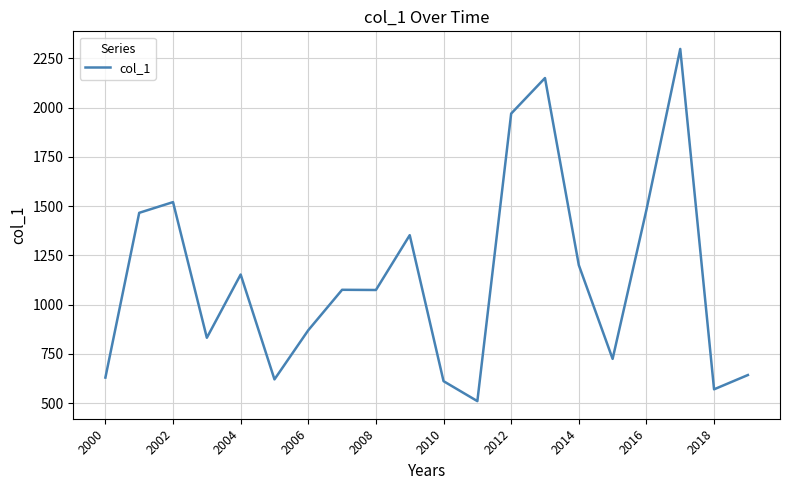

What is the minimum value shown in the chart?

510.1